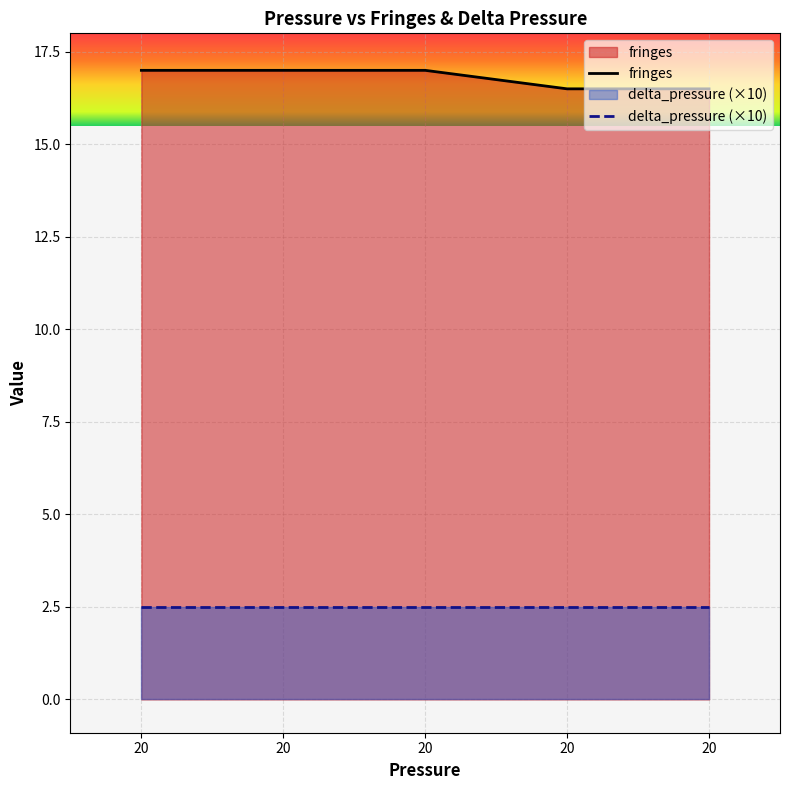

What is the difference between the second highest and minimum values?

0.5